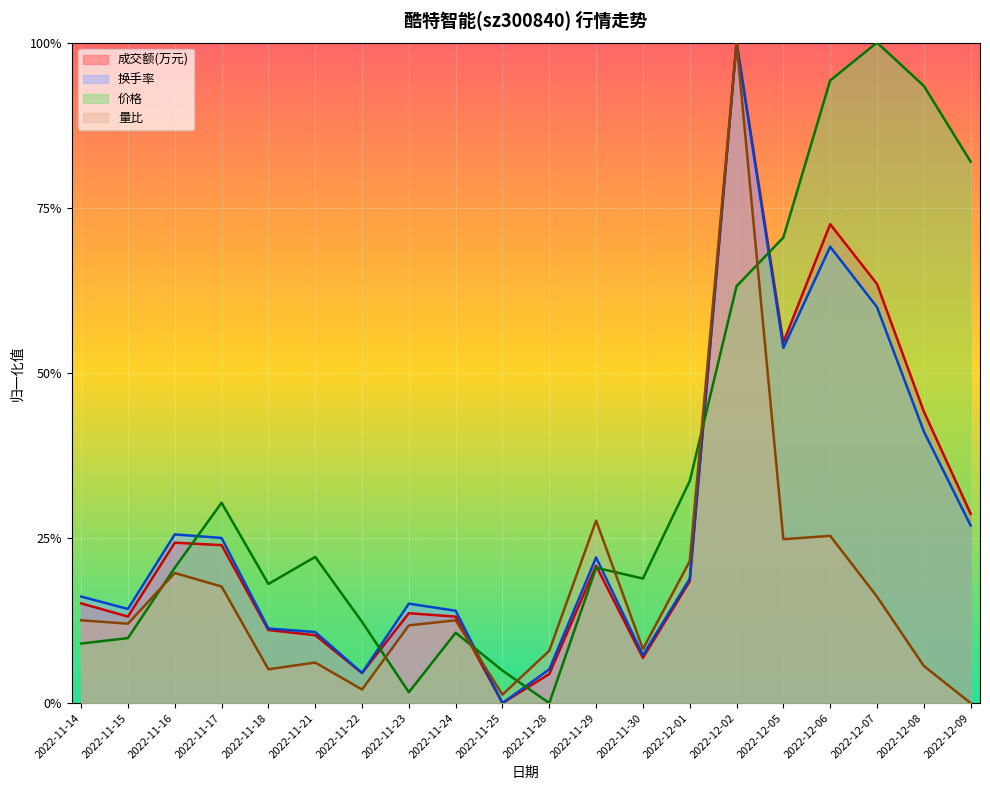

In 价格, how many points are lower than both neighbors (excluding endpoints)?

4